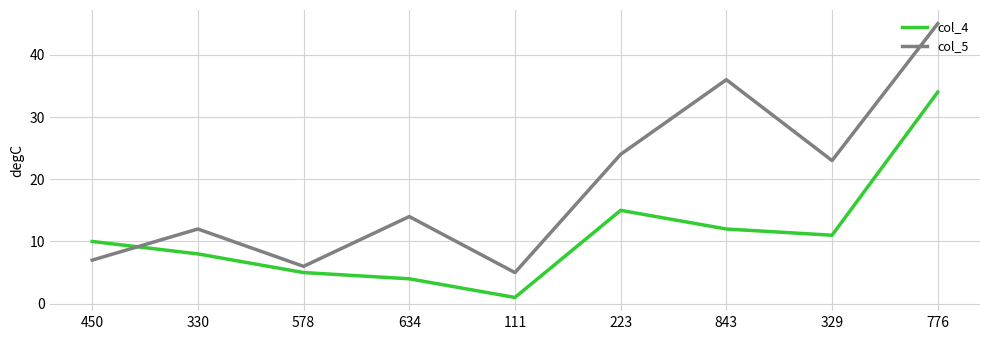

What is the difference between the maximum and minimum values in the col_5 series?

40